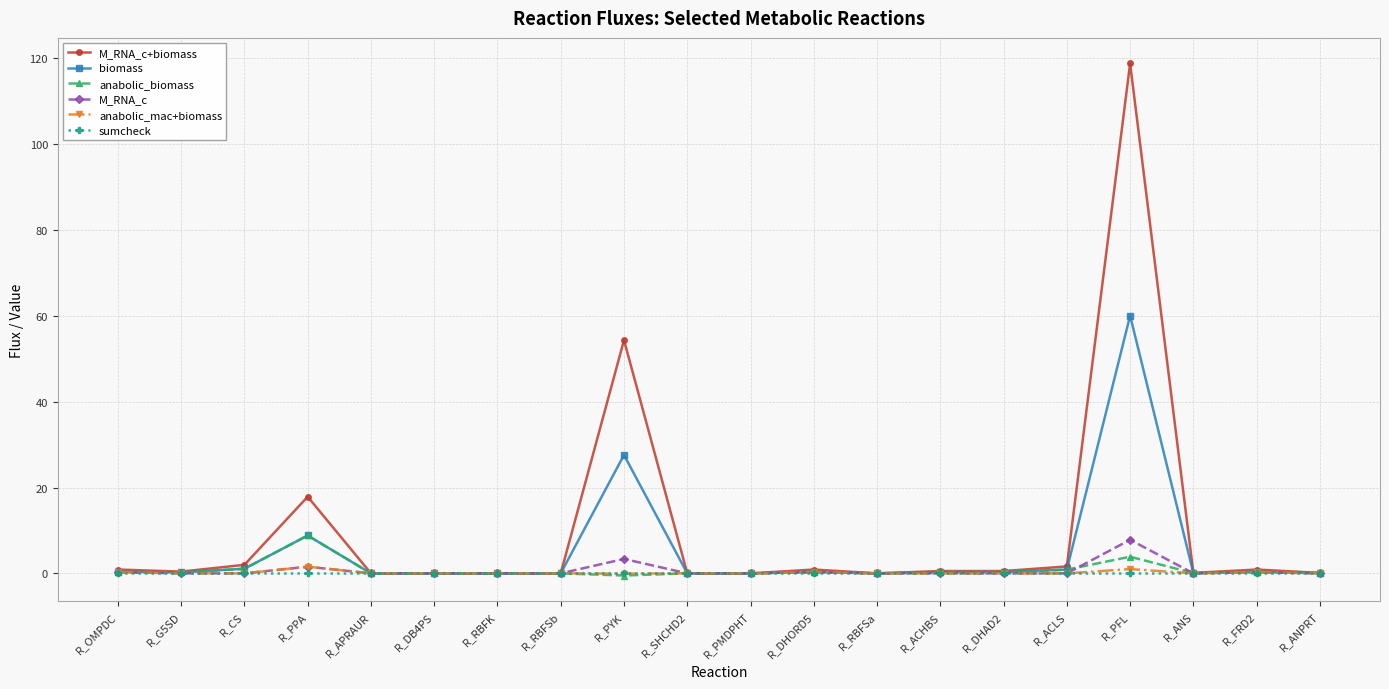

What is the total value across all series at R_DHAD2?

1.1